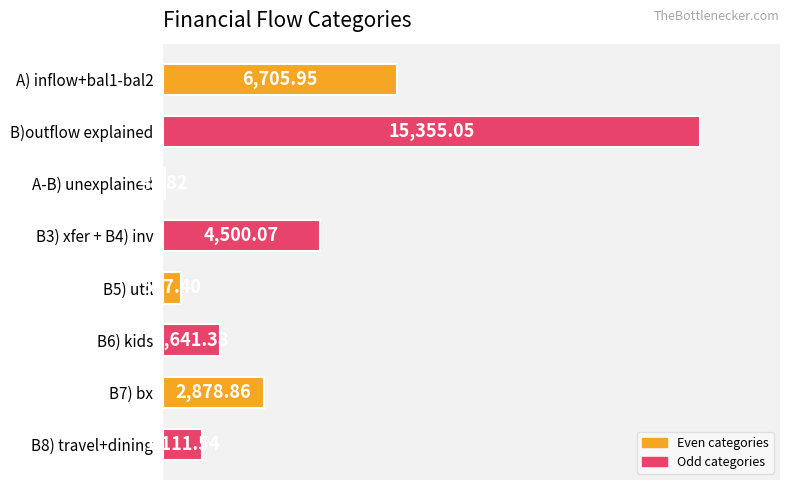

What is the ratio of the value at A) inflow+bal1-bal2 to the value at B6) kids?

4.1